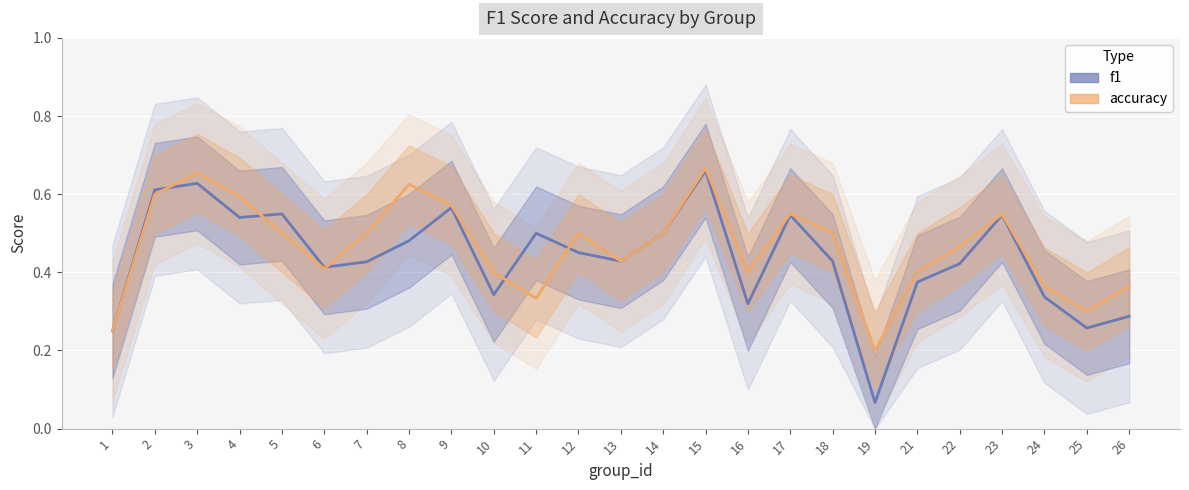

True or false: f1 has more than 1 interior local peaks.

True